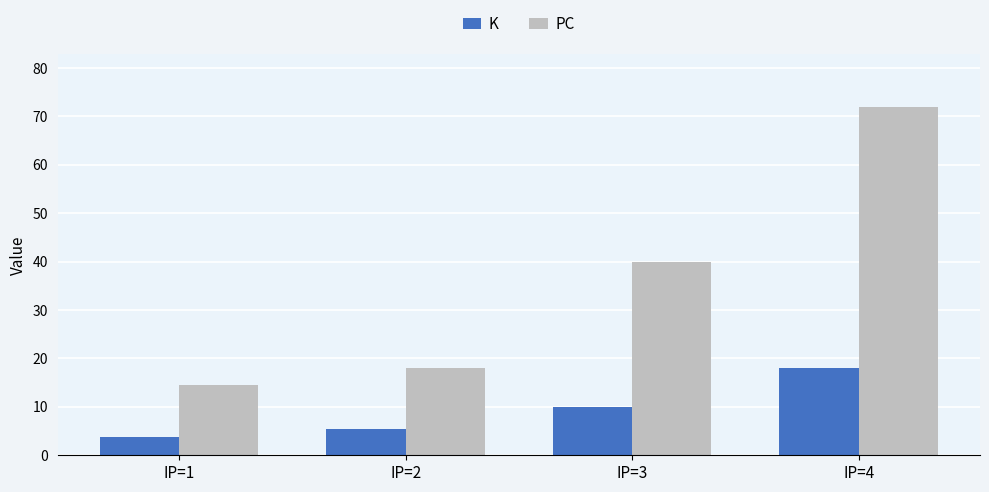

Rank the categories by K value from highest to lowest.

IP=4, IP=3, IP=2, IP=1